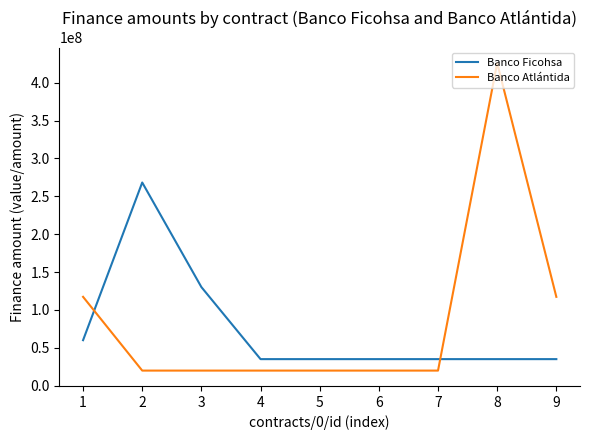

What is the maximum value shown in the chart?

426000000.0